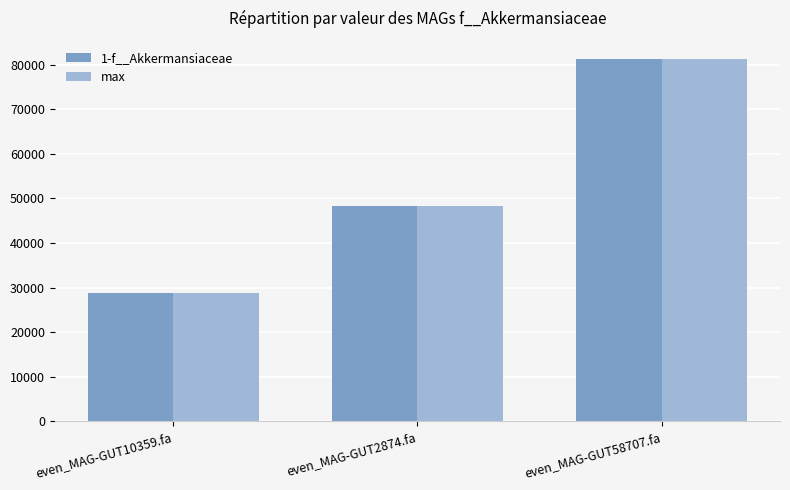

The max series shows 6731.5 at even_MAG-GUT10359.fa. True or false?

False